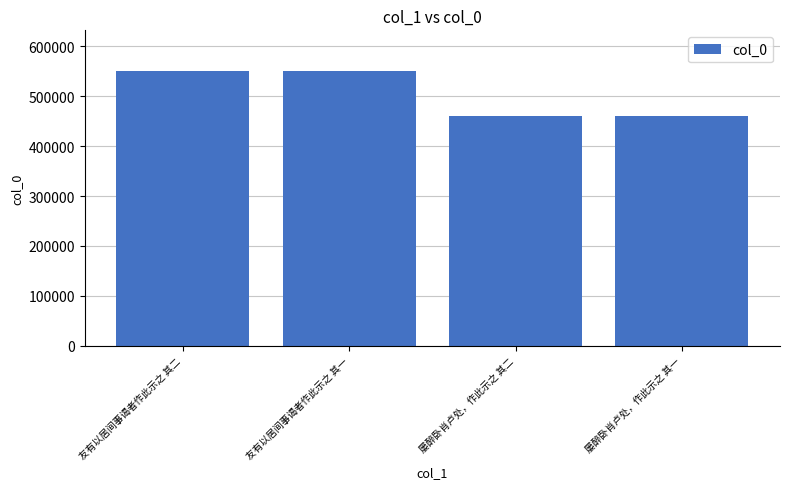

The chart shows a value of 601336 at 屡醉卧肖卢处，作此示之 其二. True or false?

False